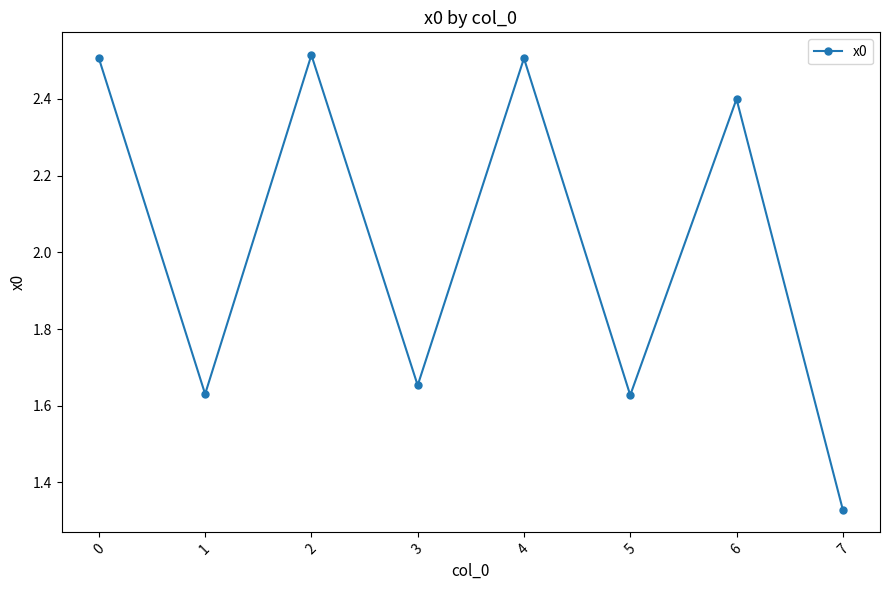

Count the values in the range 1 to 2.

4